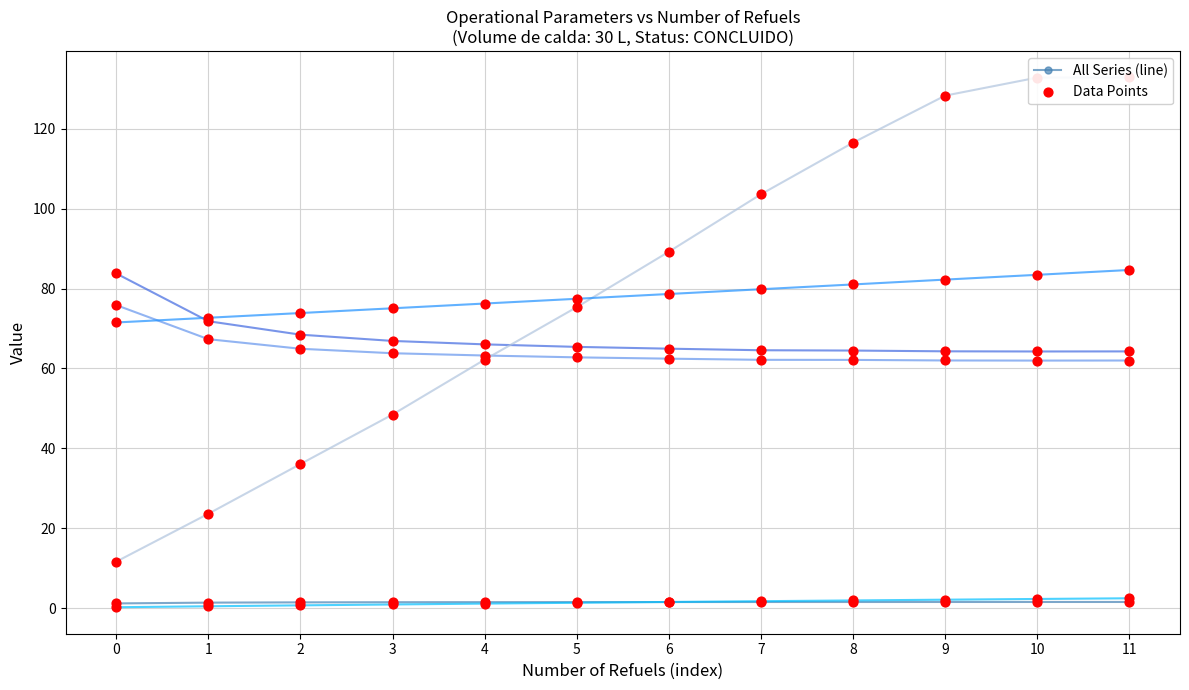

Which series has the largest Y range (max minus min)?

Tempo por voo [min]